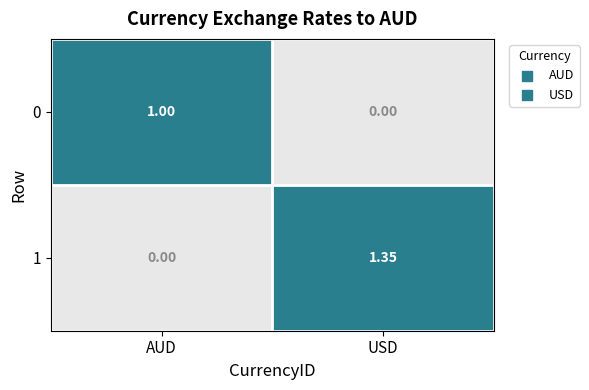

Is the value of 0 at AUD greater than the value of 1 at AUD?

Yes